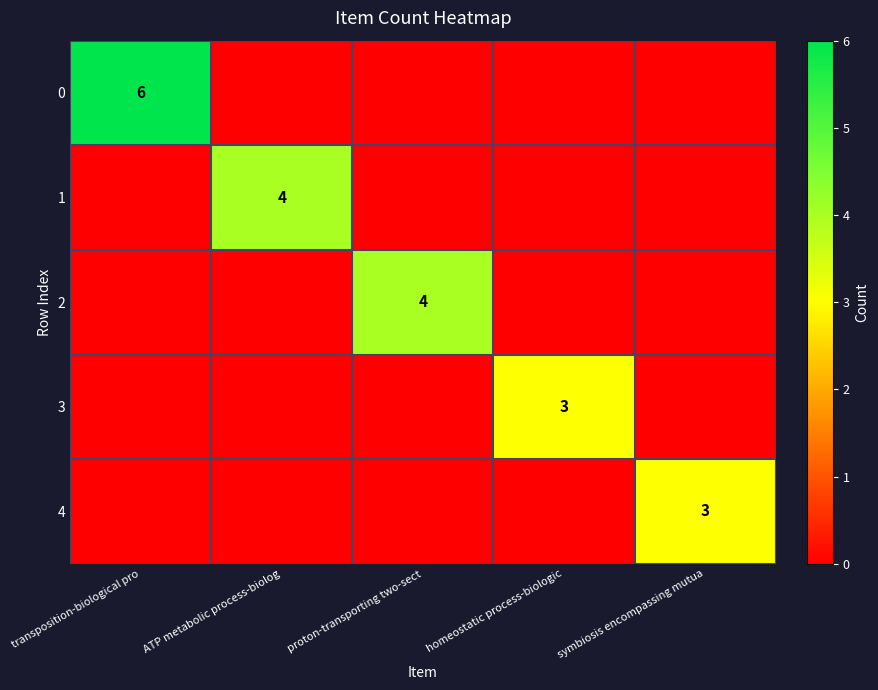

True or false: 2 has a value of 4 at proton-transporting two-sect.

True